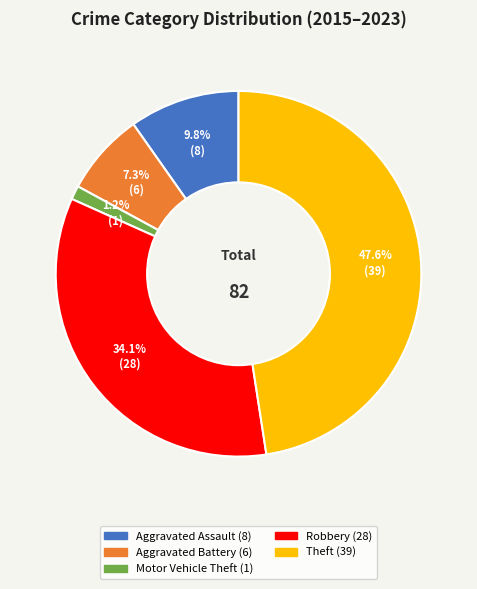

Rank the categories by value from lowest to highest.

Motor Vehicle Theft, Aggravated Battery, Aggravated Assault, Robbery, Theft